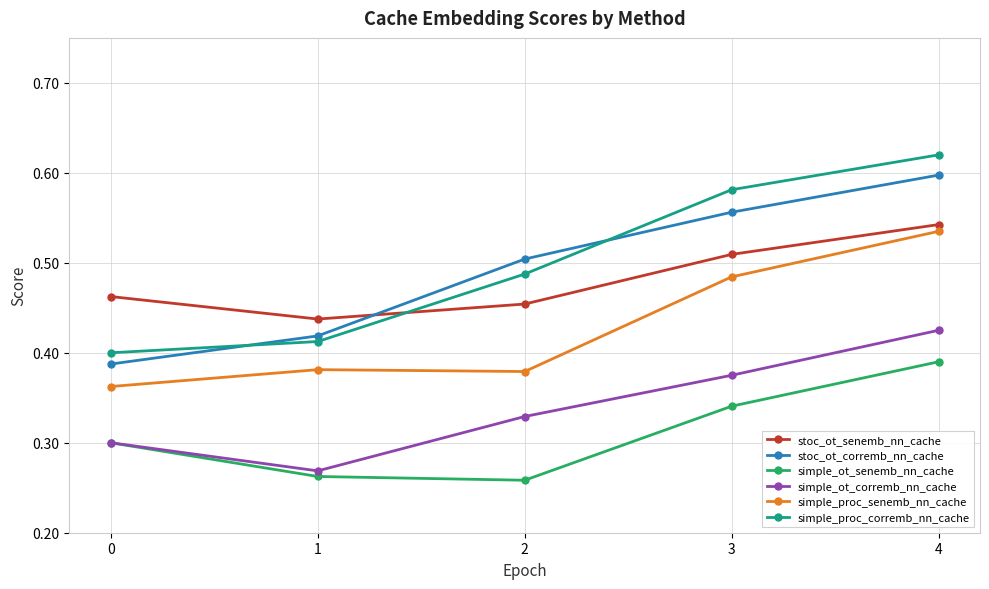

Is this an area chart (filled region under the line)?

No